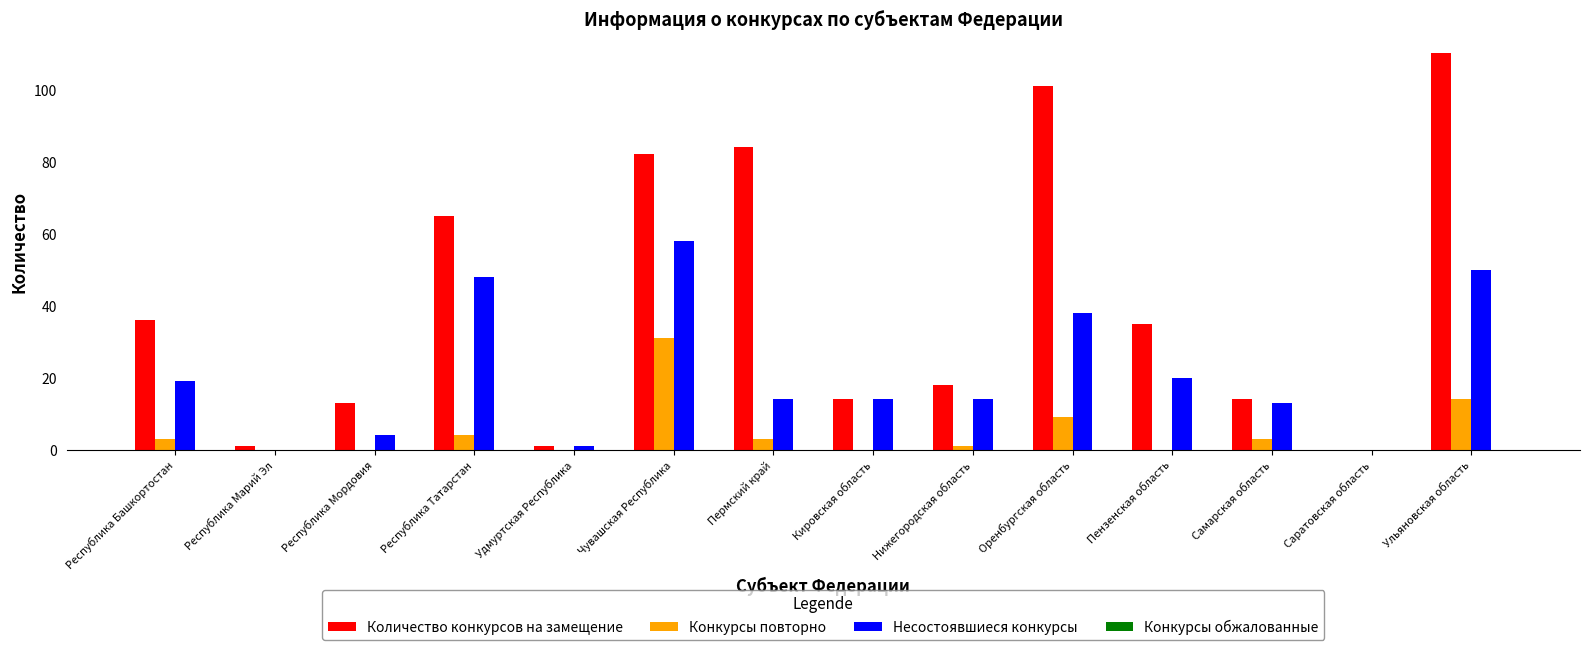

What is the sum of the Несостоявшиеся конкурсы values at Кировская область and Чувашская Республика?

72